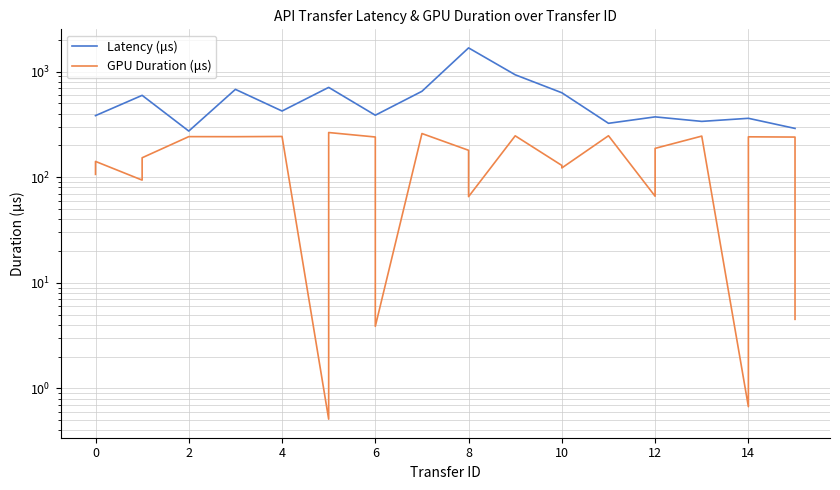

Is the value of GPU Duration (μs) at 11 greater than the value of Latency (μs) at 13?

No